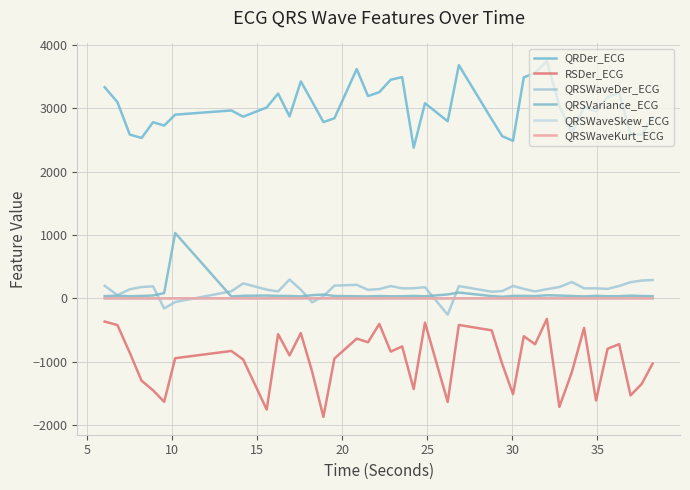

How many lines are shown in the chart?

6